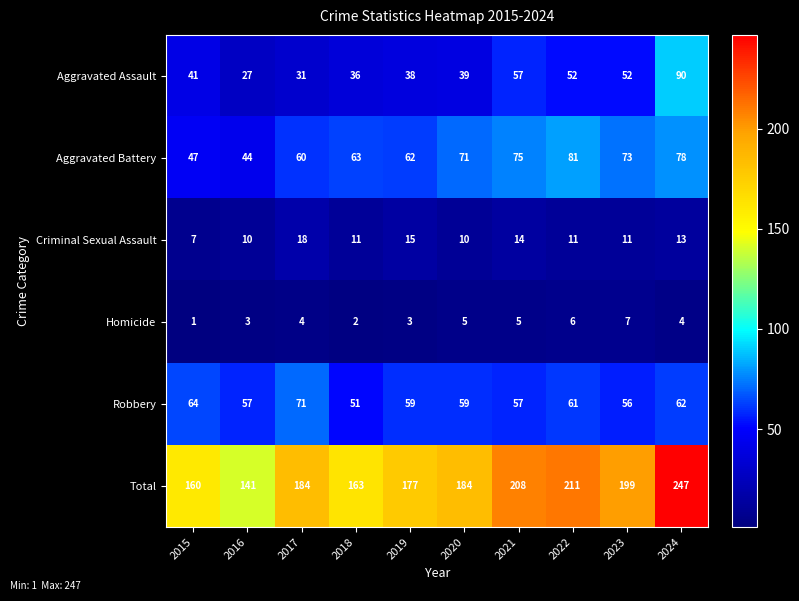

At 2023, list the series in order from largest to smallest.

Total, Aggravated Battery, Robbery, Aggravated Assault, Criminal Sexual Assault, Homicide